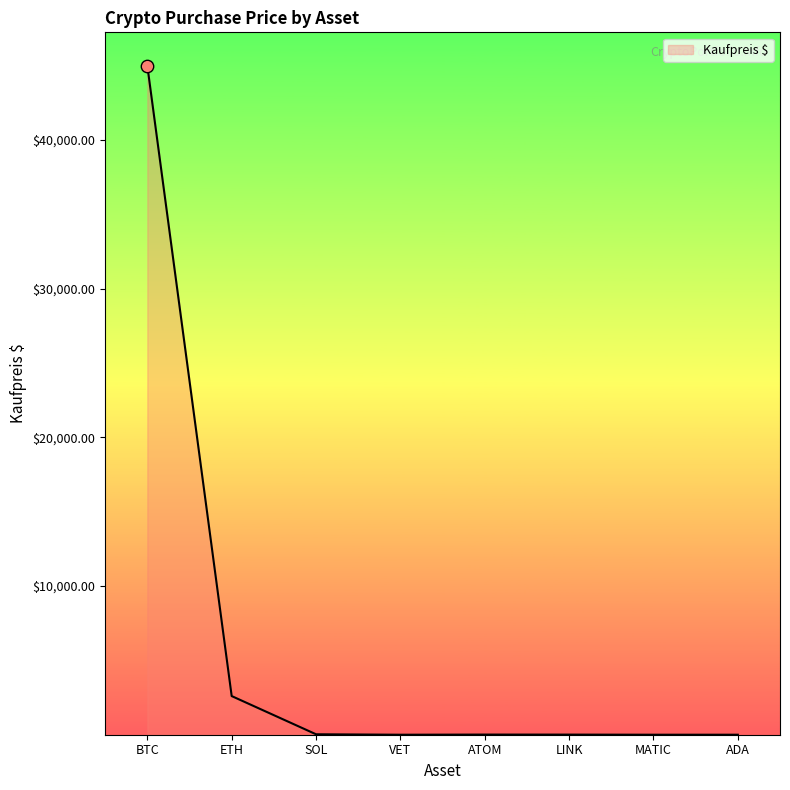

What is the change in value from VET to ADA?

+1.0